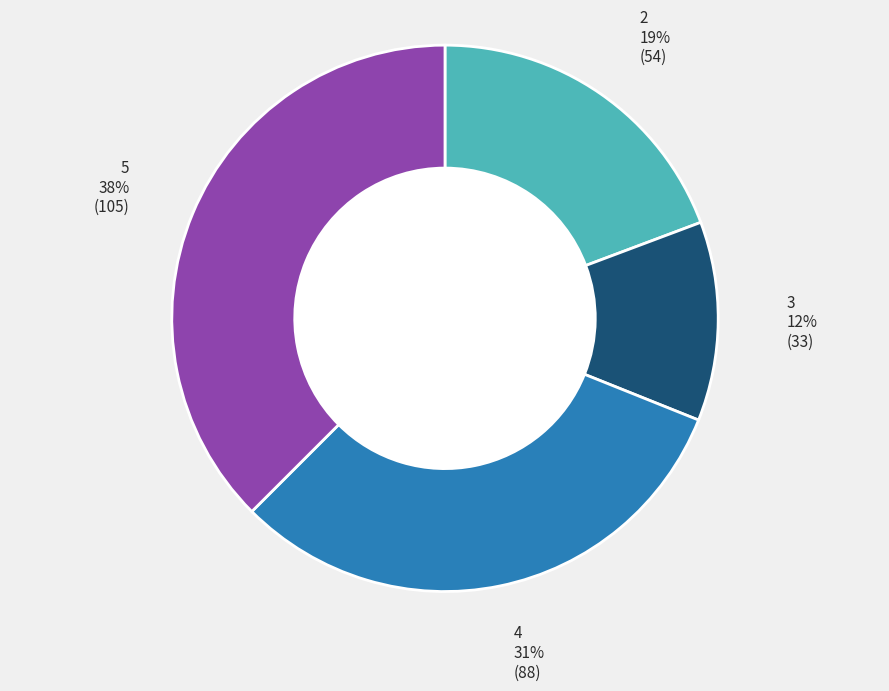

How many slices are in this pie chart?

4